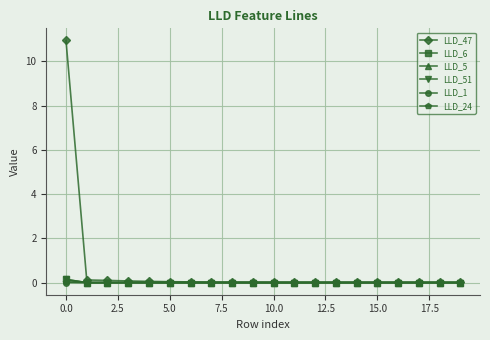

Which series has the widest spread of values?

LLD_47